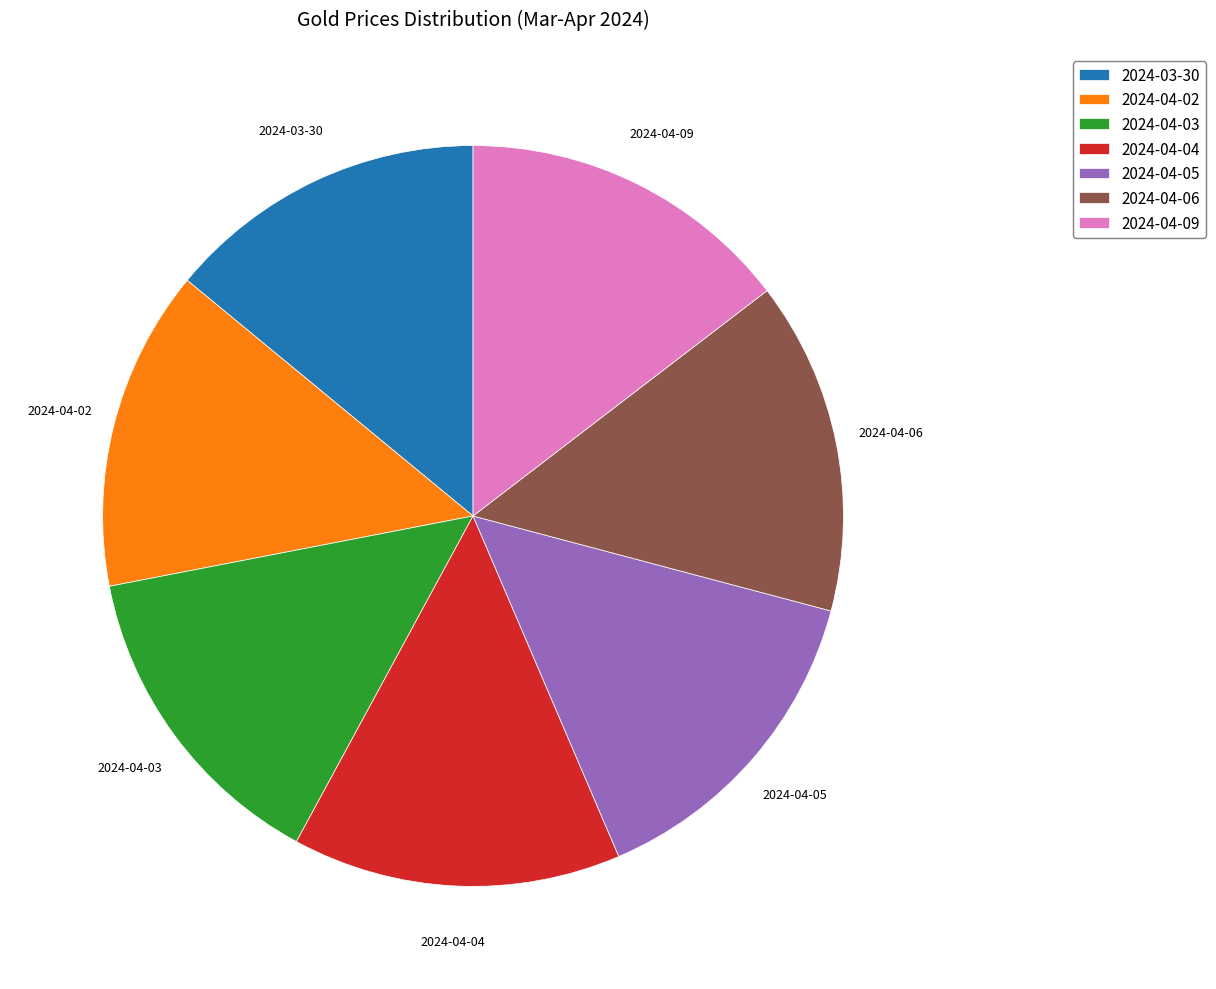

Do 2024-04-02 and 2024-03-30 together represent more than half of the pie?

No